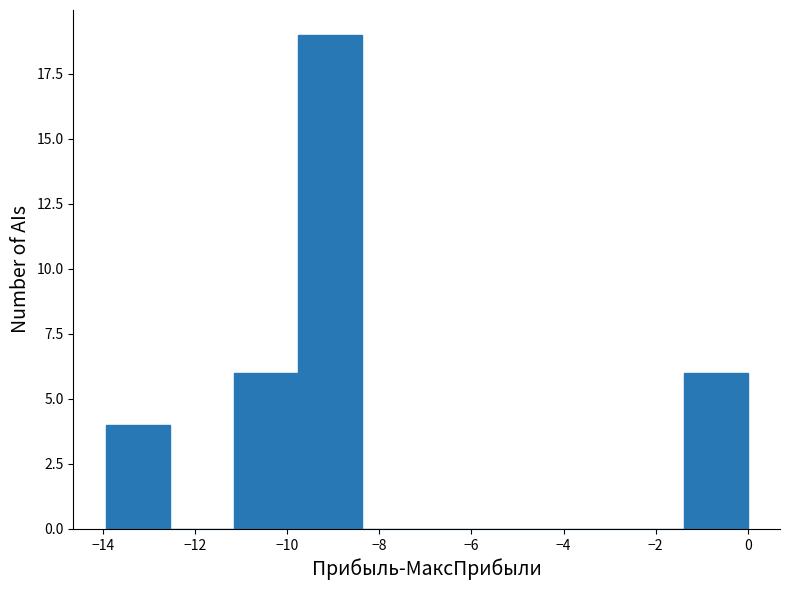

How tall is the bar that spans -11.2 to -9.8 on the x-axis? Neither the bar edges nor the heights are printed on the chart, so give them approximately, as read against the axes.

6